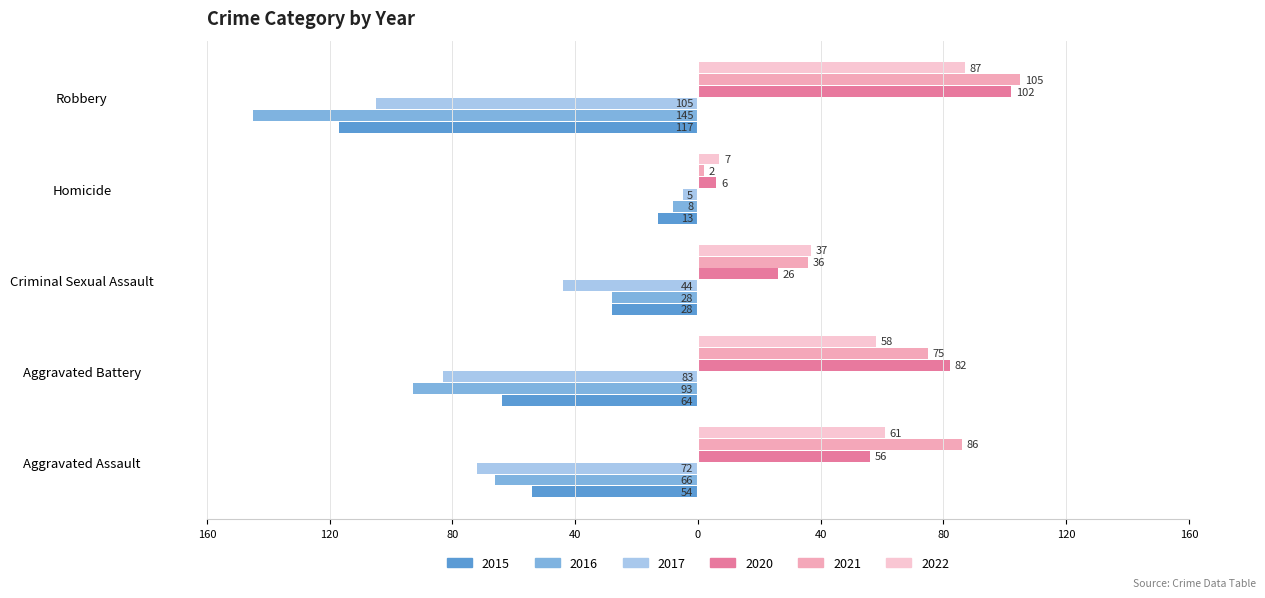

At which category is the sum across all series the highest?

Aggravated Assault